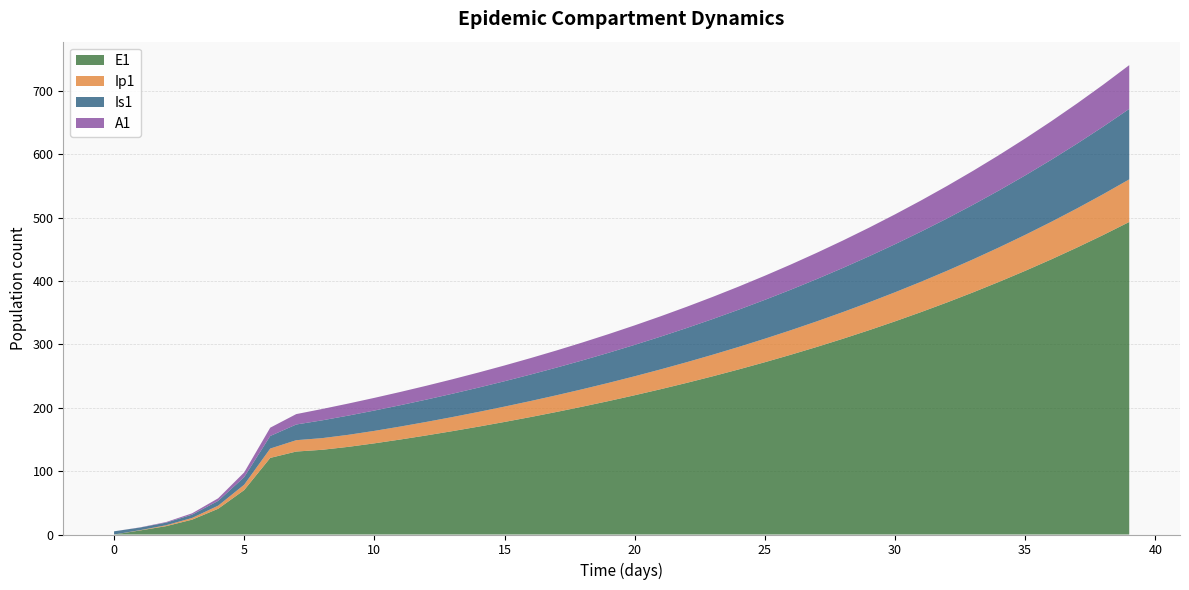

What is the maximum value for E1?

493.0